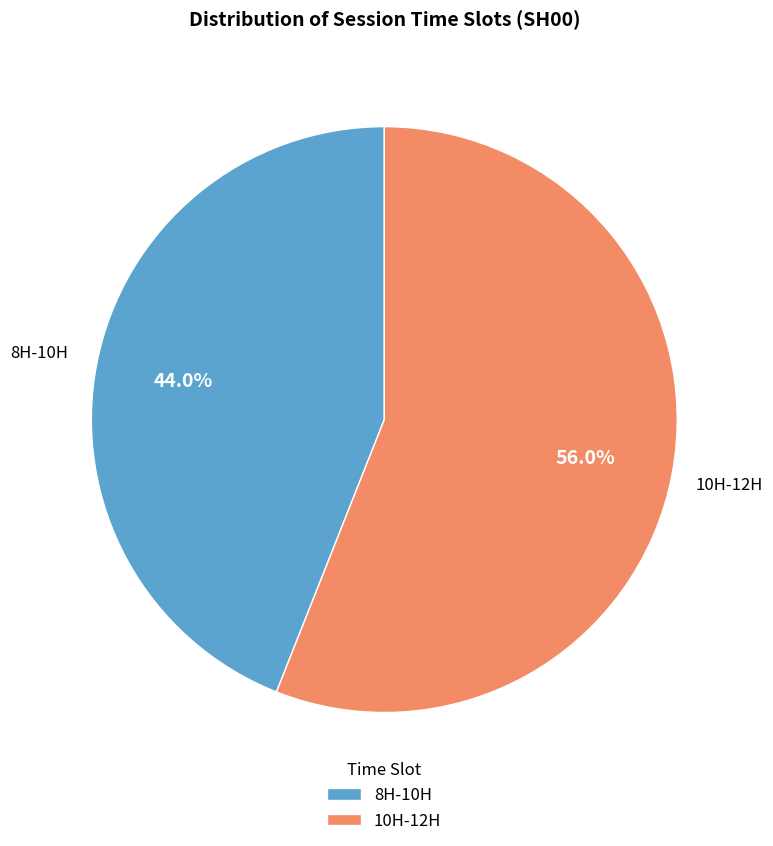

What is the largest slice in the pie chart?

10H-12H